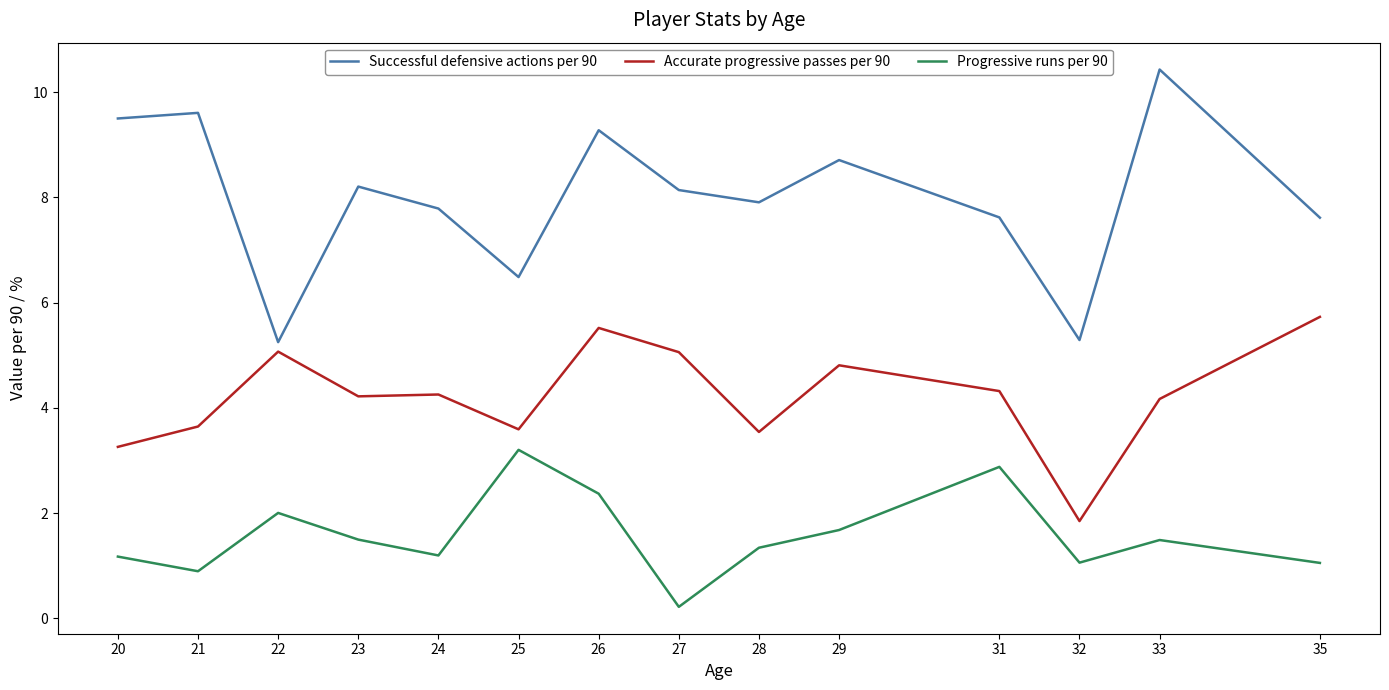

Which series has the largest range (max minus min)?

Successful defensive actions per 90